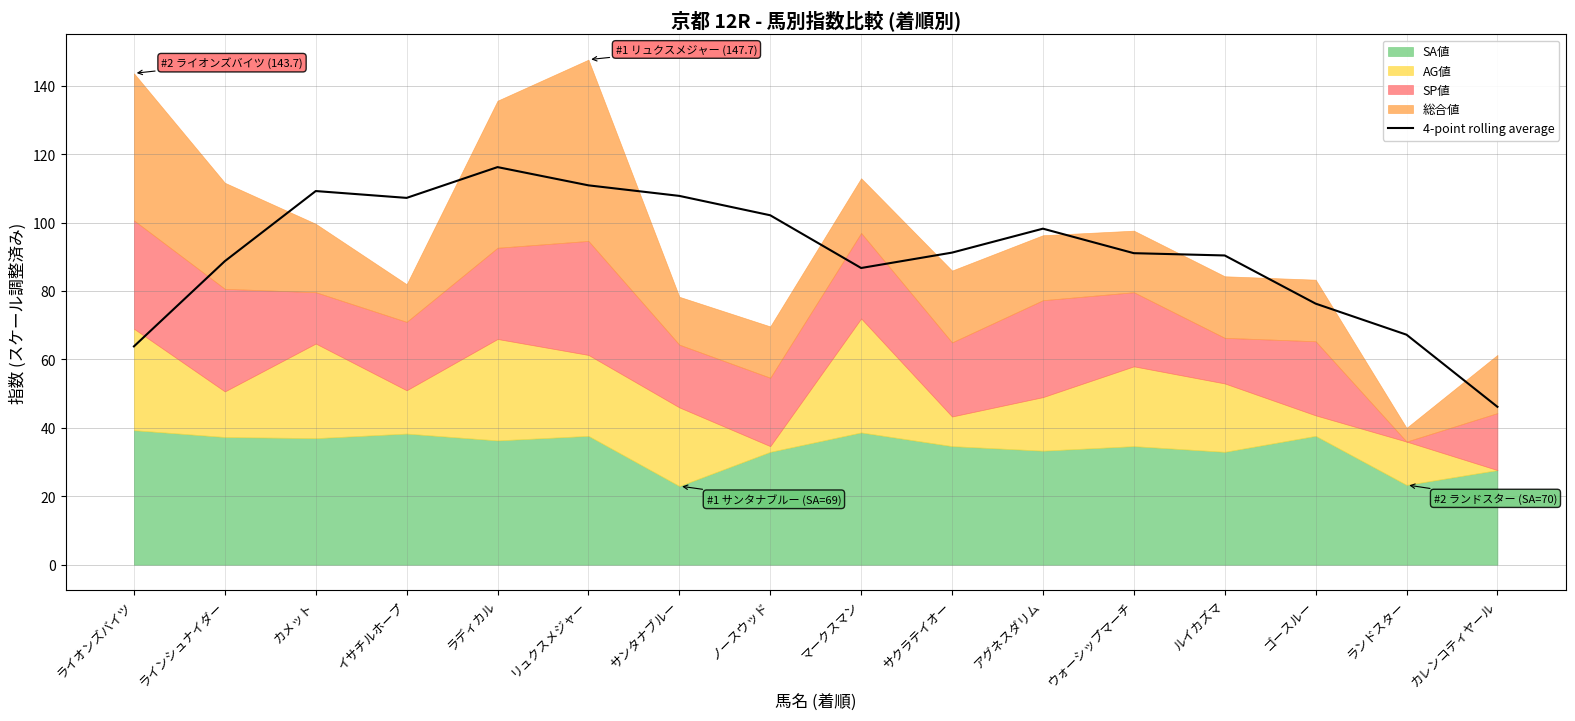

Does the chart have visible grid lines?

Yes